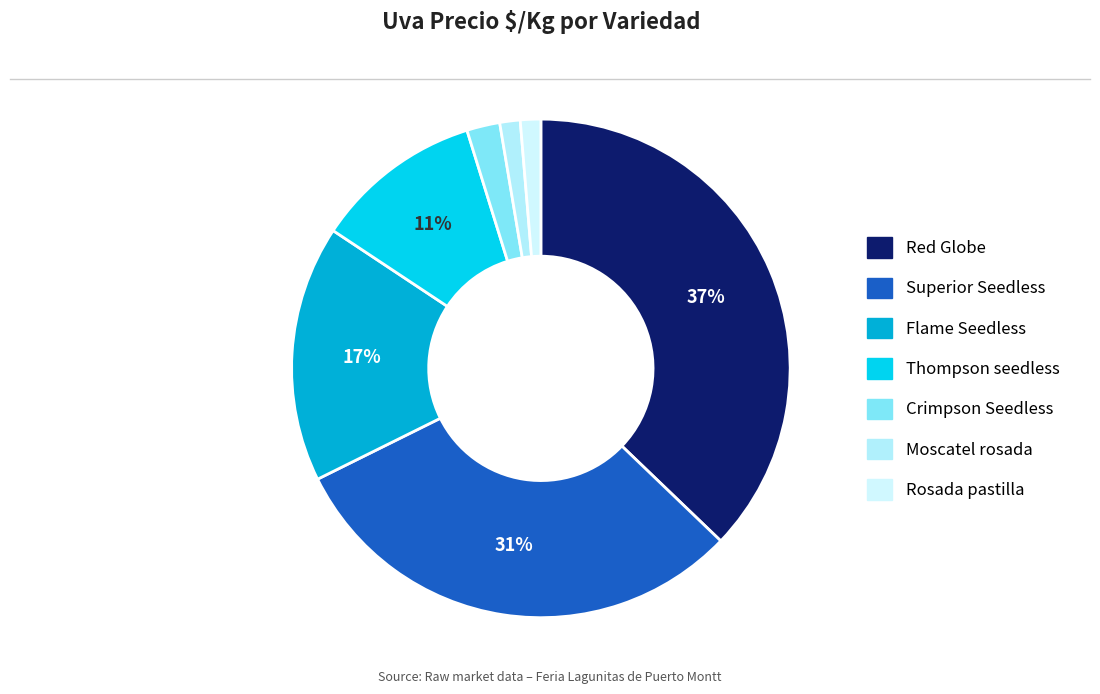

Is it true that Superior Seedless is 22% of the pie?

False